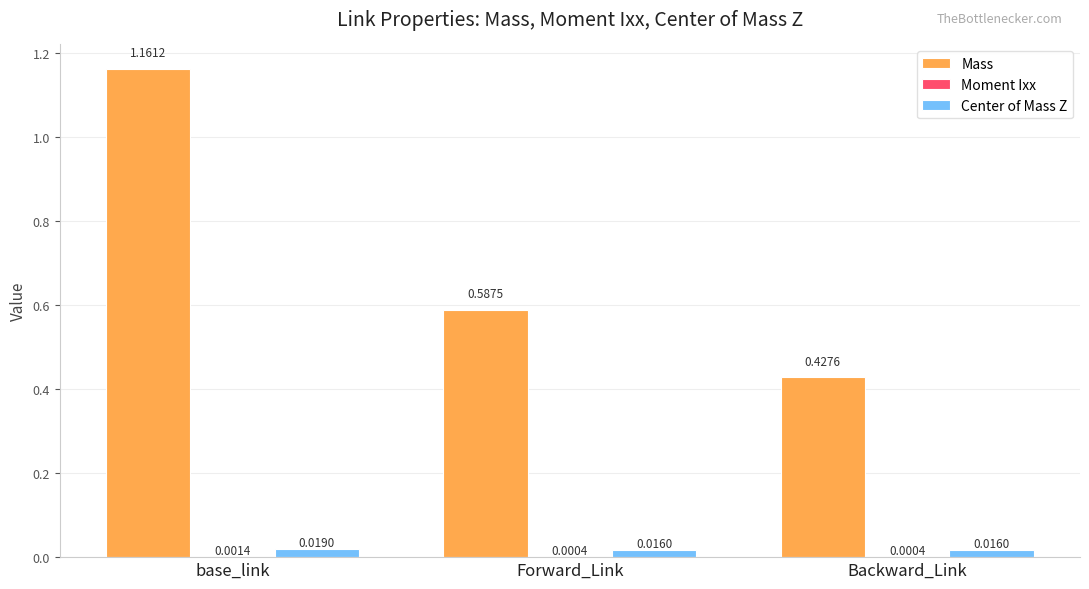

Between base_link and Backward_Link, which series saw the biggest shift?

Mass